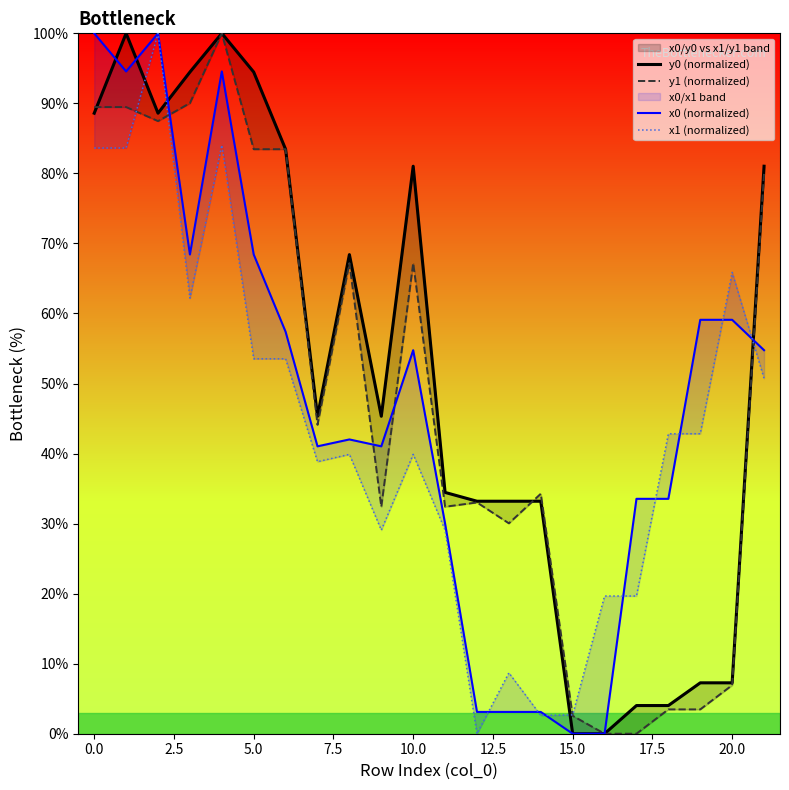

Does the chart have visible grid lines?

No